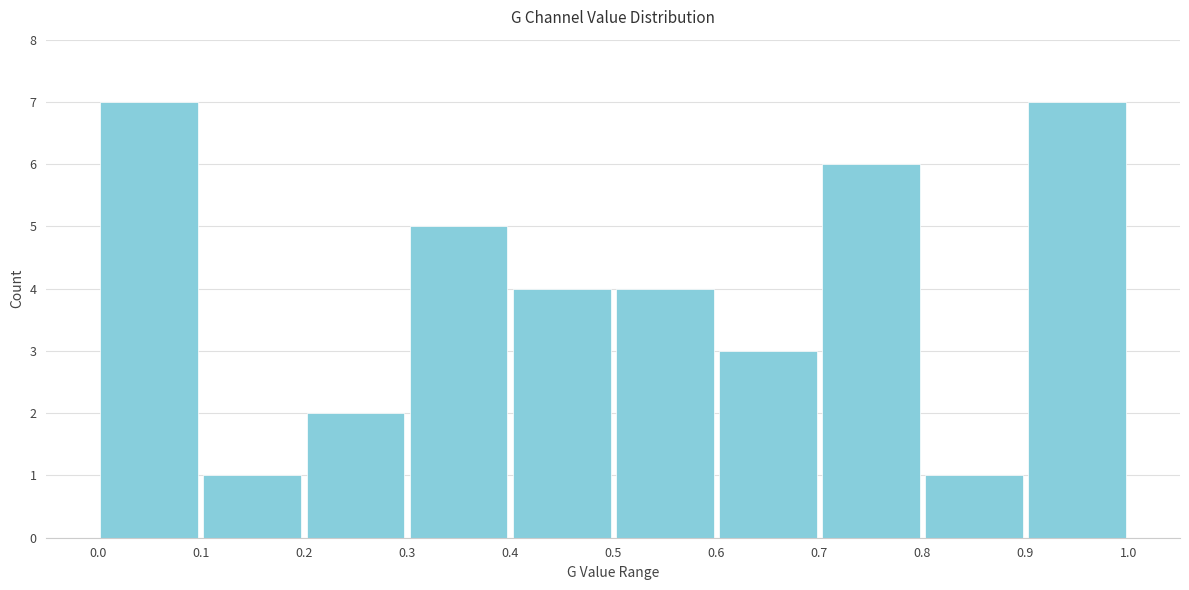

Reading left to right, list every bar in this chart as the range it spans on the x-axis followed by its height. The values are not printed on the chart, so give them approximately, as read against the axis.

0.0 to 0.1: 7
0.1 to 0.2: 1
0.2 to 0.3: 2
0.3 to 0.4: 5
0.4 to 0.5: 4
0.5 to 0.6: 4
0.6 to 0.7: 3
0.7 to 0.8: 6
0.8 to 0.9: 1
0.9 to 1.0: 7